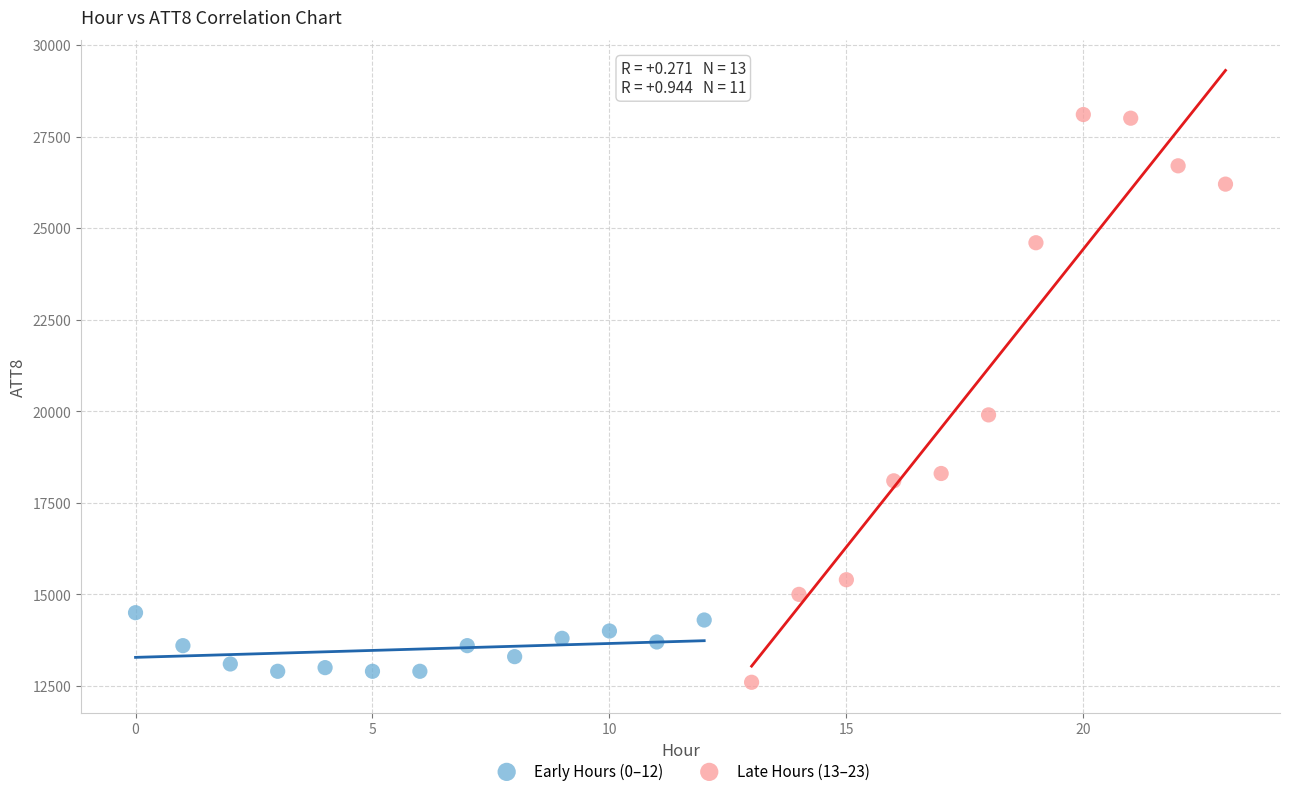

Which series contains the highest Y value?

Late Hours (13–23)